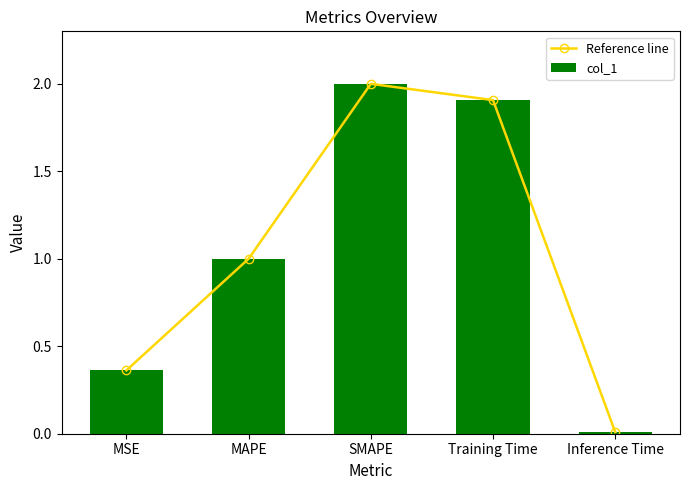

What is the label of the 5th bar from the left?

Inference Time